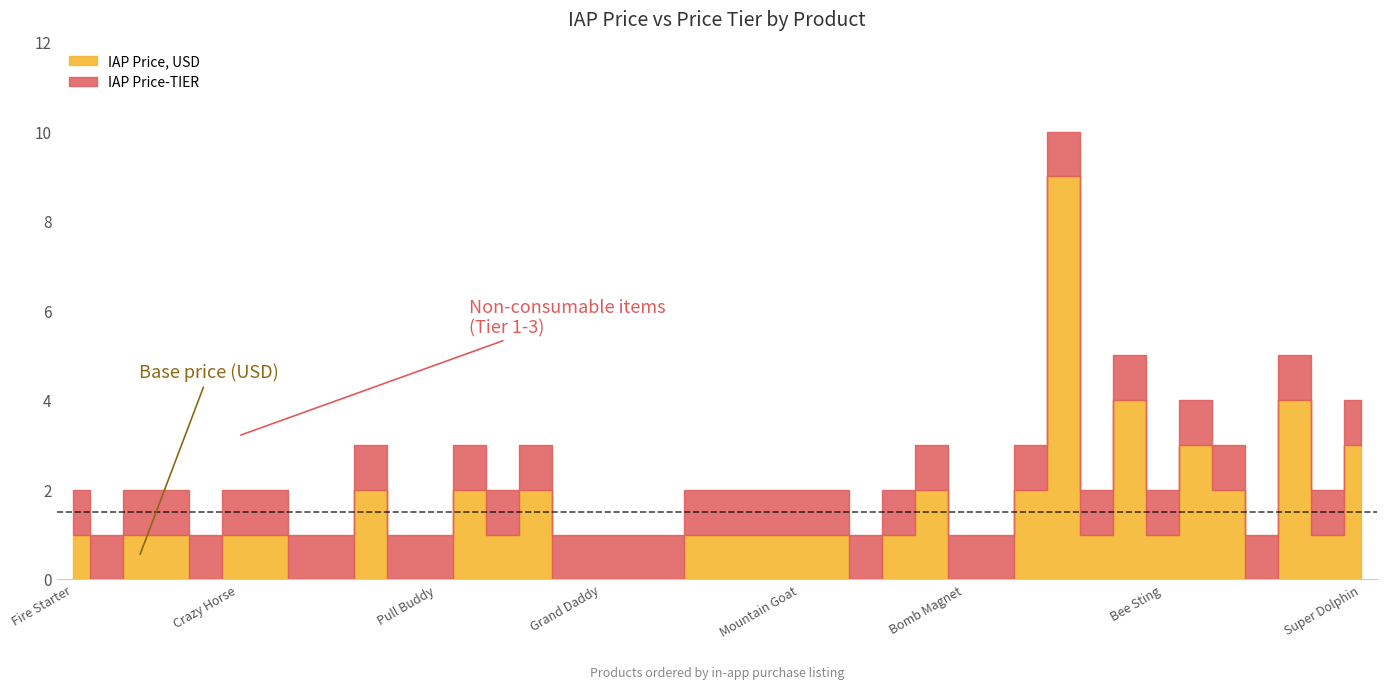

Reading right to left, transcribe all the data shown in this chart.

IAP Price, USD: Super Dolphin=3	Cool Breeze=1	Raging Bull=4	Free Spirit=0	Bored Noodle=2	Sergeant Robert=3	Bee Sting=1	Bomb Magnet Charges=4	Super Bomb Charges=1	Deflector Shield Charges=9	Coin Doubler=2	Super Tires=0	Bomb Magnet=0	Super Bomb=2	Deflector Shield=1	Survival Mode=0	All Vehicles=1	Mountain Goat=1	Major Major=1	Amber Lance=1	Cool Flame=1	Blazing Heat=0	Green Hog=0	Grand Daddy=0	Water Rider=0	Winner Bagel=2	Yellow Kid=1	Cowboy Dream=2	Pull Buddy=0	Mega Lifter=0	Death Wheels=2	Sweet Piglet=0	Power Danger=0	Rod Heater=1	Crazy Horse=1	Big Daddy=0	Heavy Duty=1	Rockel Fuel=1	Chill Mobil=0	Fire Starter=1
IAP Price-TIER: Super Dolphin=4	Cool Breeze=2	Raging Bull=5	Free Spirit=1	Bored Noodle=3	Sergeant Robert=4	Bee Sting=2	Bomb Magnet Charges=5	Super Bomb Charges=2	Deflector Shield Charges=10	Coin Doubler=3	Super Tires=1	Bomb Magnet=1	Super Bomb=3	Deflector Shield=2	Survival Mode=1	All Vehicles=2	Mountain Goat=2	Major Major=2	Amber Lance=2	Cool Flame=2	Blazing Heat=1	Green Hog=1	Grand Daddy=1	Water Rider=1	Winner Bagel=3	Yellow Kid=2	Cowboy Dream=3	Pull Buddy=1	Mega Lifter=1	Death Wheels=3	Sweet Piglet=1	Power Danger=1	Rod Heater=2	Crazy Horse=2	Big Daddy=1	Heavy Duty=2	Rockel Fuel=2	Chill Mobil=1	Fire Starter=2